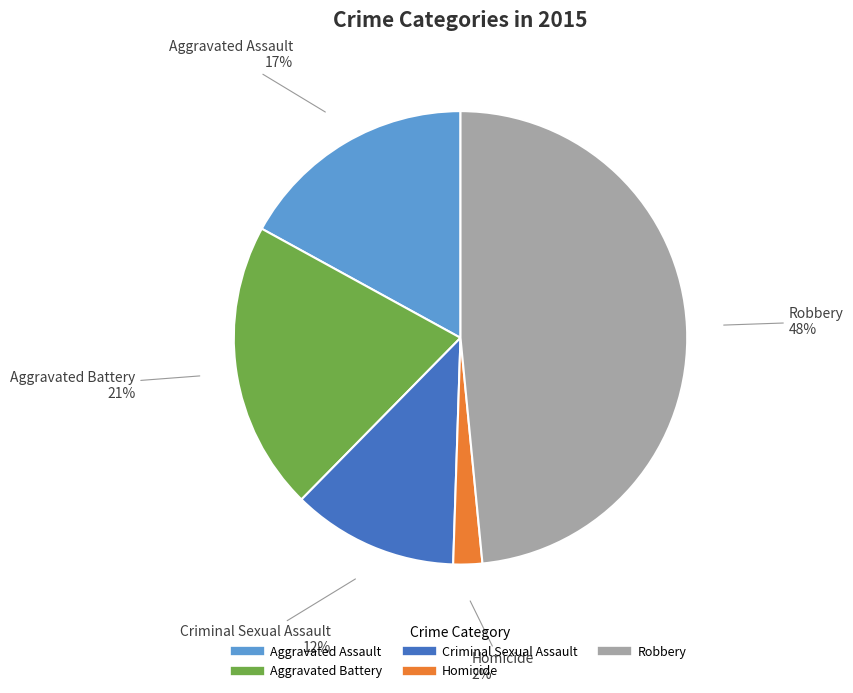

To the nearest percent, what portion does Homicide represent?

2%